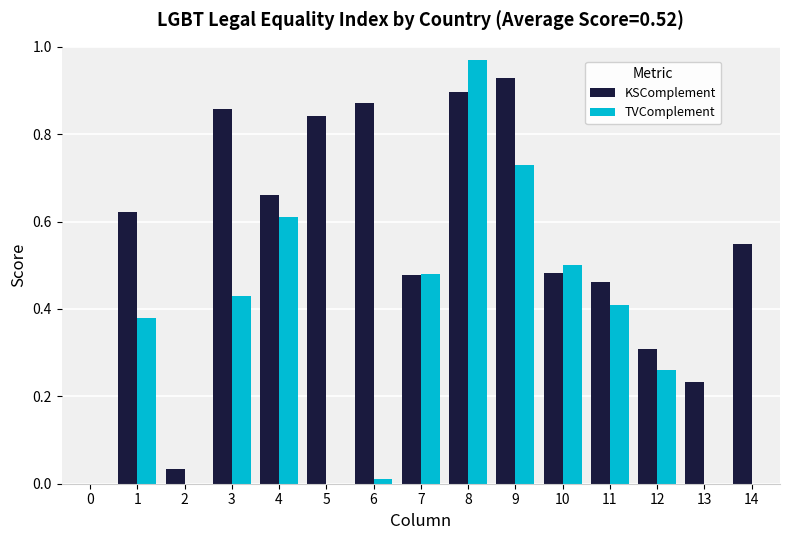

What is the sum of all TVComplement values?

4.8